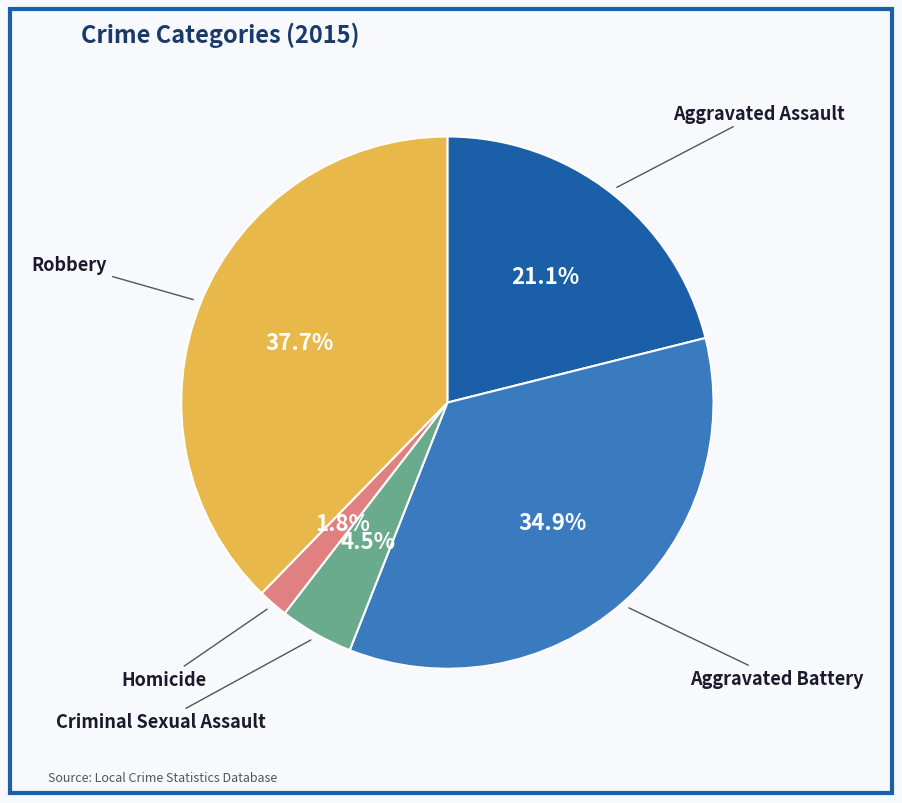

Does any single category account for the majority?

No